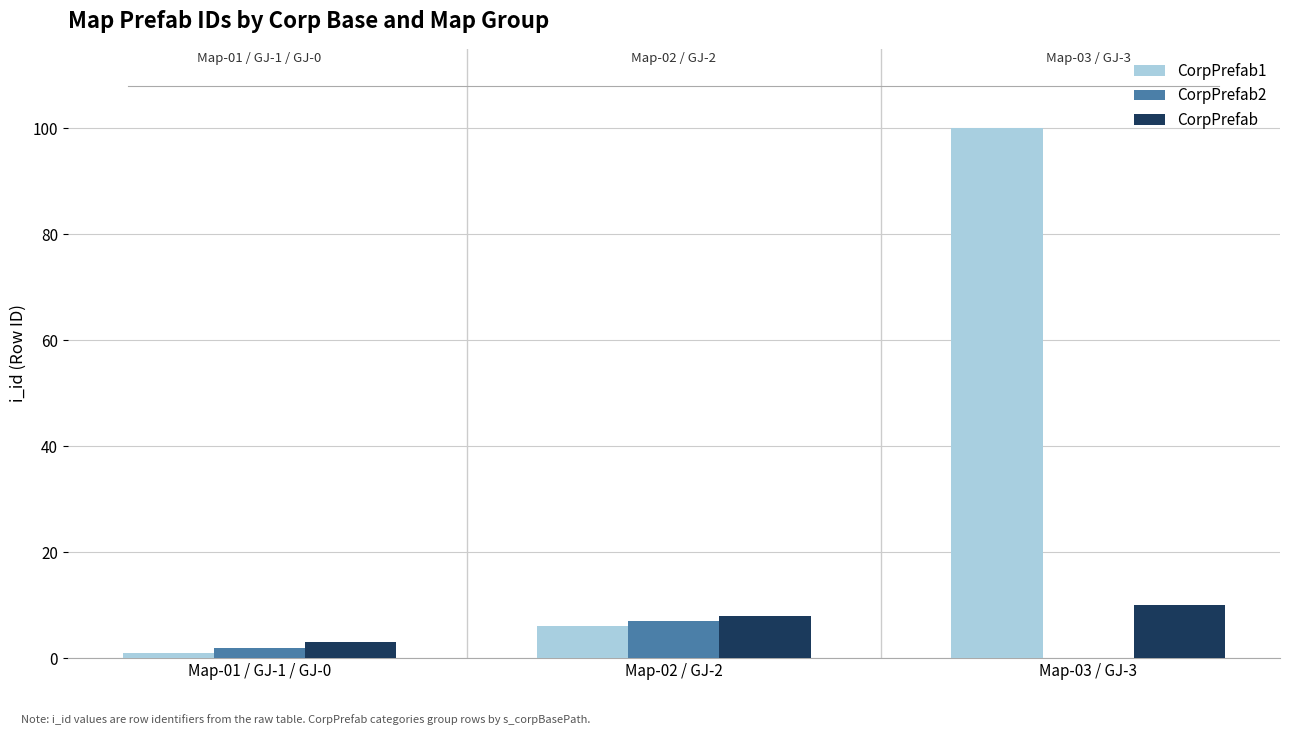

At which category is the sum across all series the highest?

Map-03 / GJ-3